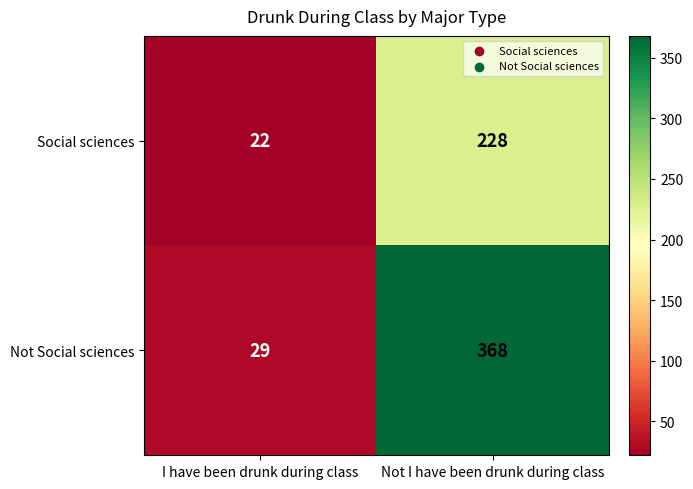

Reading right to left, what are all the values shown in this chart?

Social sciences: Not I have been drunk during class=228	I have been drunk during class=22
Not Social sciences: Not I have been drunk during class=368	I have been drunk during class=29